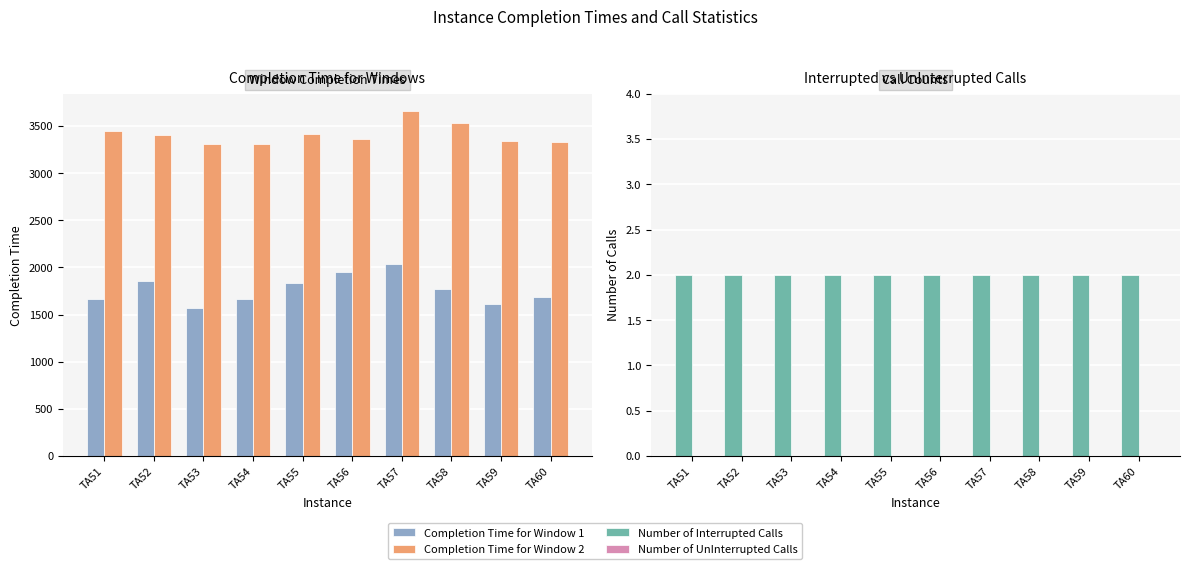

How many categories are shown in the chart?

10